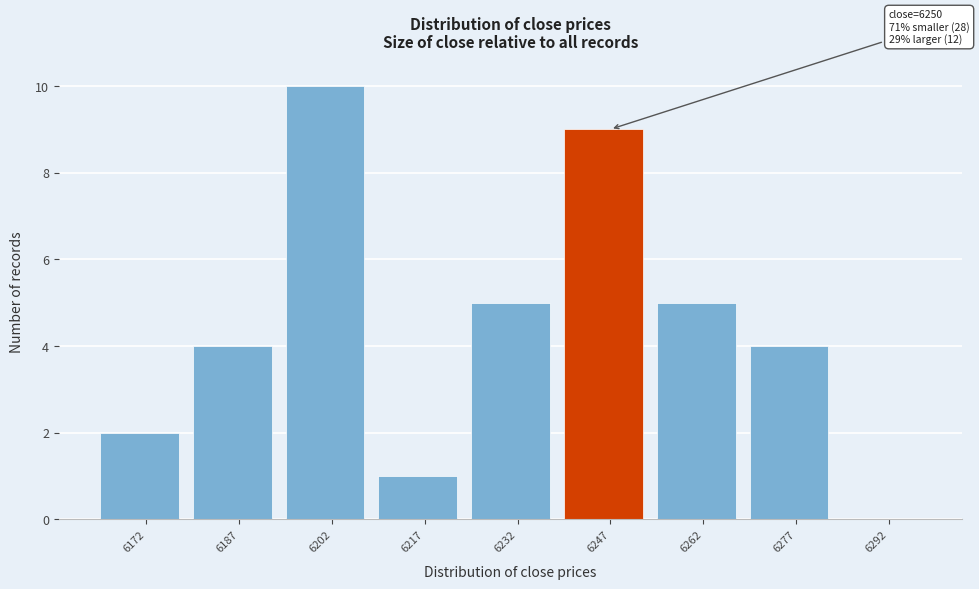

Reading left to right, transcribe all the data shown in this chart.

6172=2	6187=4	6202=10	6217=1	6232=5	6247=9	6262=5	6277=4	6292=0